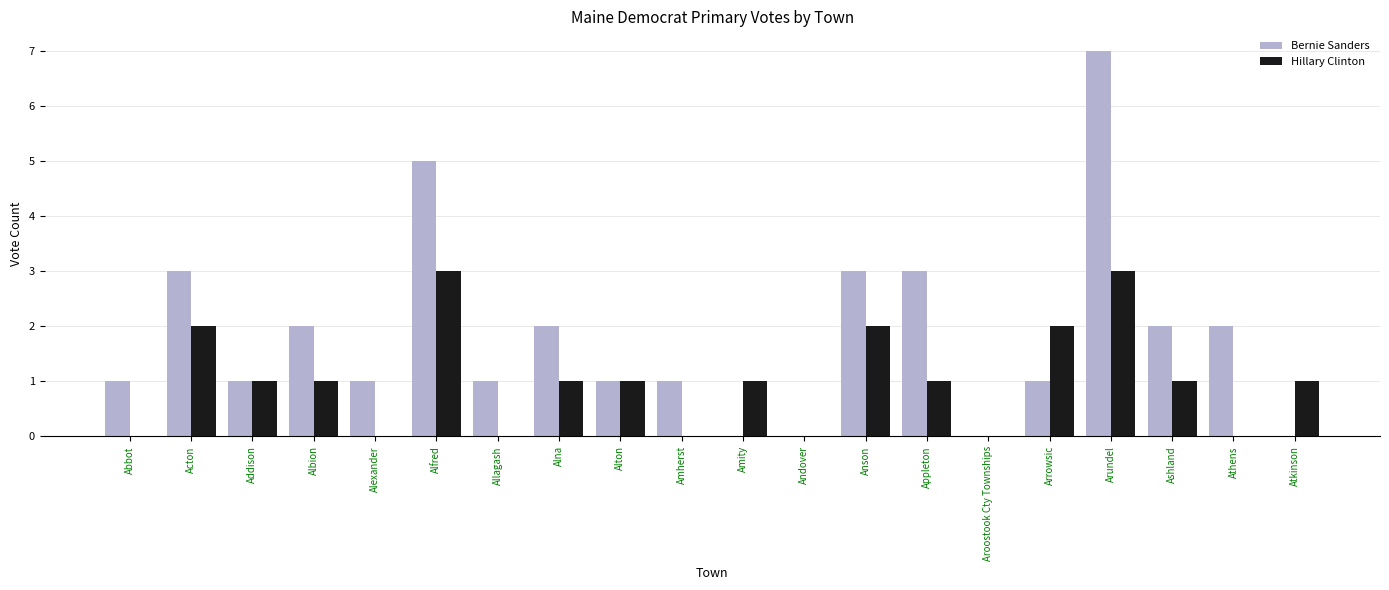

What are all the series names shown in the legend?

Bernie Sanders, Hillary Clinton